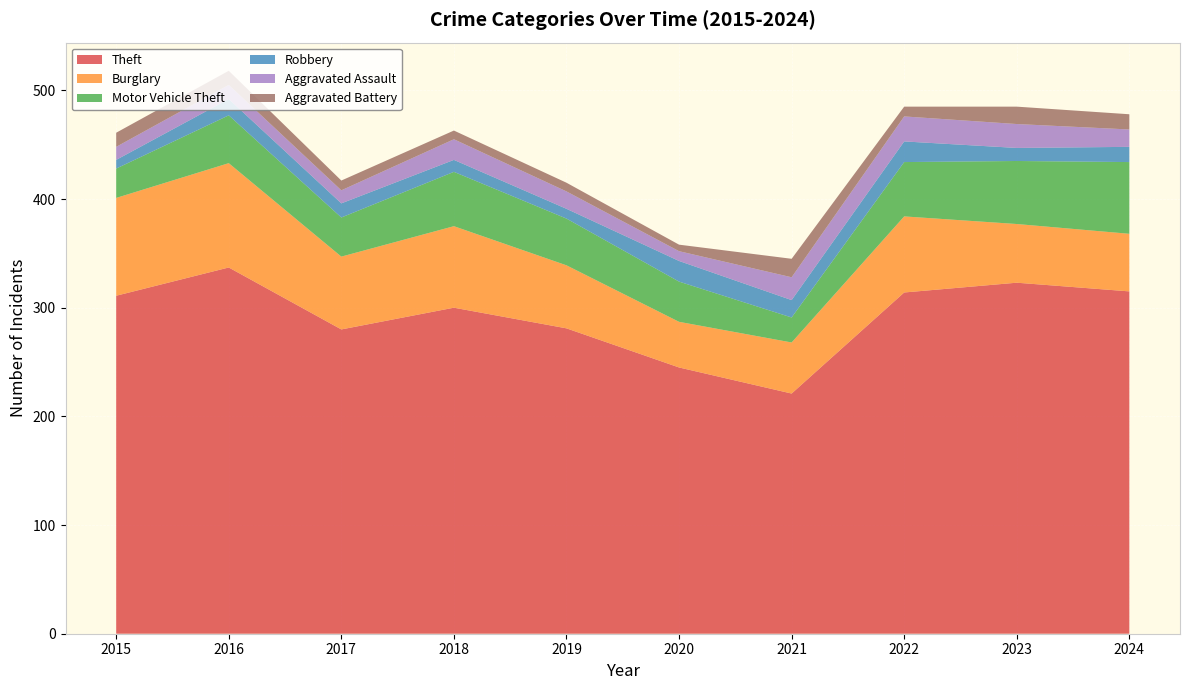

Reading left to right, list all the values displayed in this chart.

Theft: 2015=311	2016=337	2017=280	2018=300	2019=281	2020=245	2021=221	2022=314	2023=323	2024=315
Burglary: 2015=90	2016=96	2017=67	2018=75	2019=58	2020=42	2021=47	2022=70	2023=54	2024=53
Motor Vehicle Theft: 2015=27	2016=44	2017=36	2018=50	2019=43	2020=37	2021=23	2022=50	2023=58	2024=66
Robbery: 2015=8	2016=15	2017=13	2018=11	2019=9	2020=19	2021=16	2022=19	2023=12	2024=14
Aggravated Assault: 2015=12	2016=13	2017=12	2018=19	2019=16	2020=9	2021=21	2022=23	2023=22	2024=16
Aggravated Battery: 2015=13	2016=13	2017=9	2018=8	2019=8	2020=6	2021=17	2022=9	2023=16	2024=14